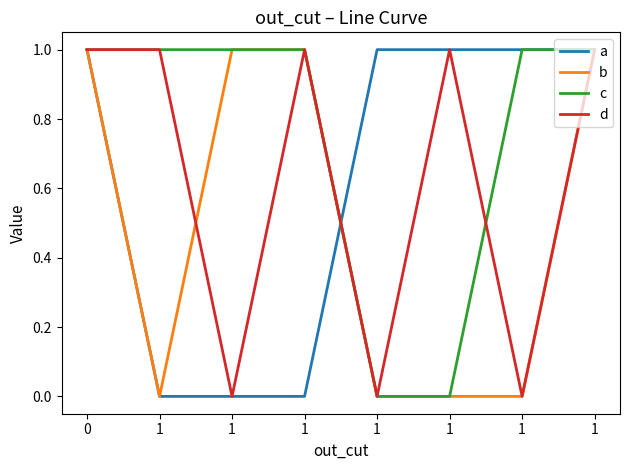

At how many categories does at least one series exceed 0?

8